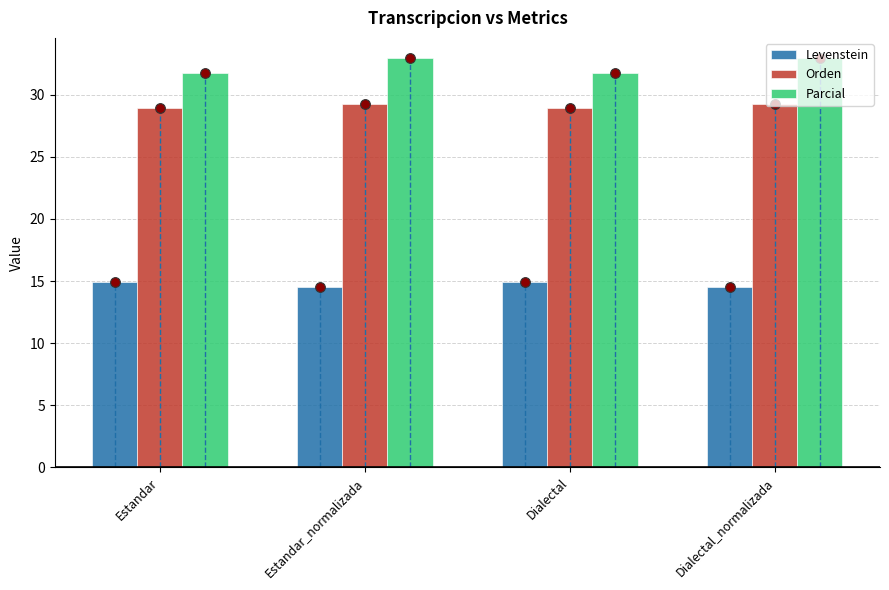

Is the value of Parcial at Dialectal greater than the value of Orden at Estandar_normalizada?

Yes